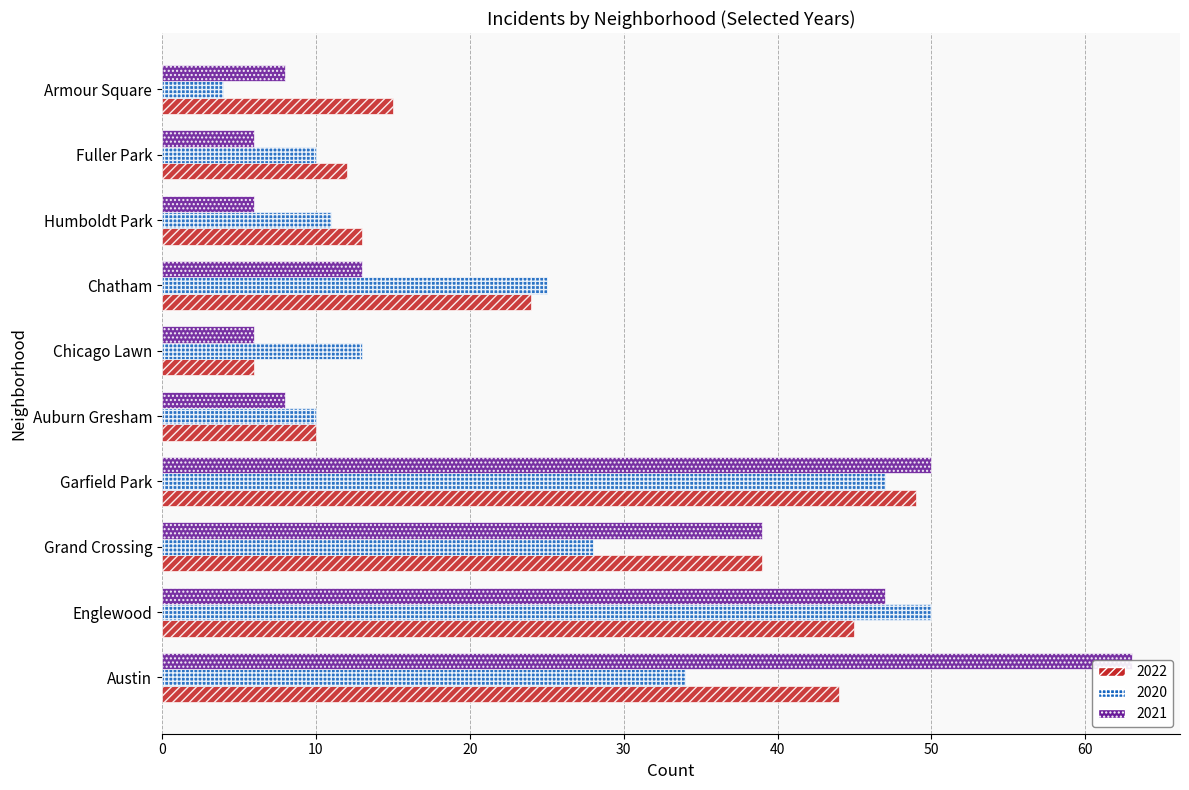

What is the difference between the 2020 values at Grand Crossing and Fuller Park?

18